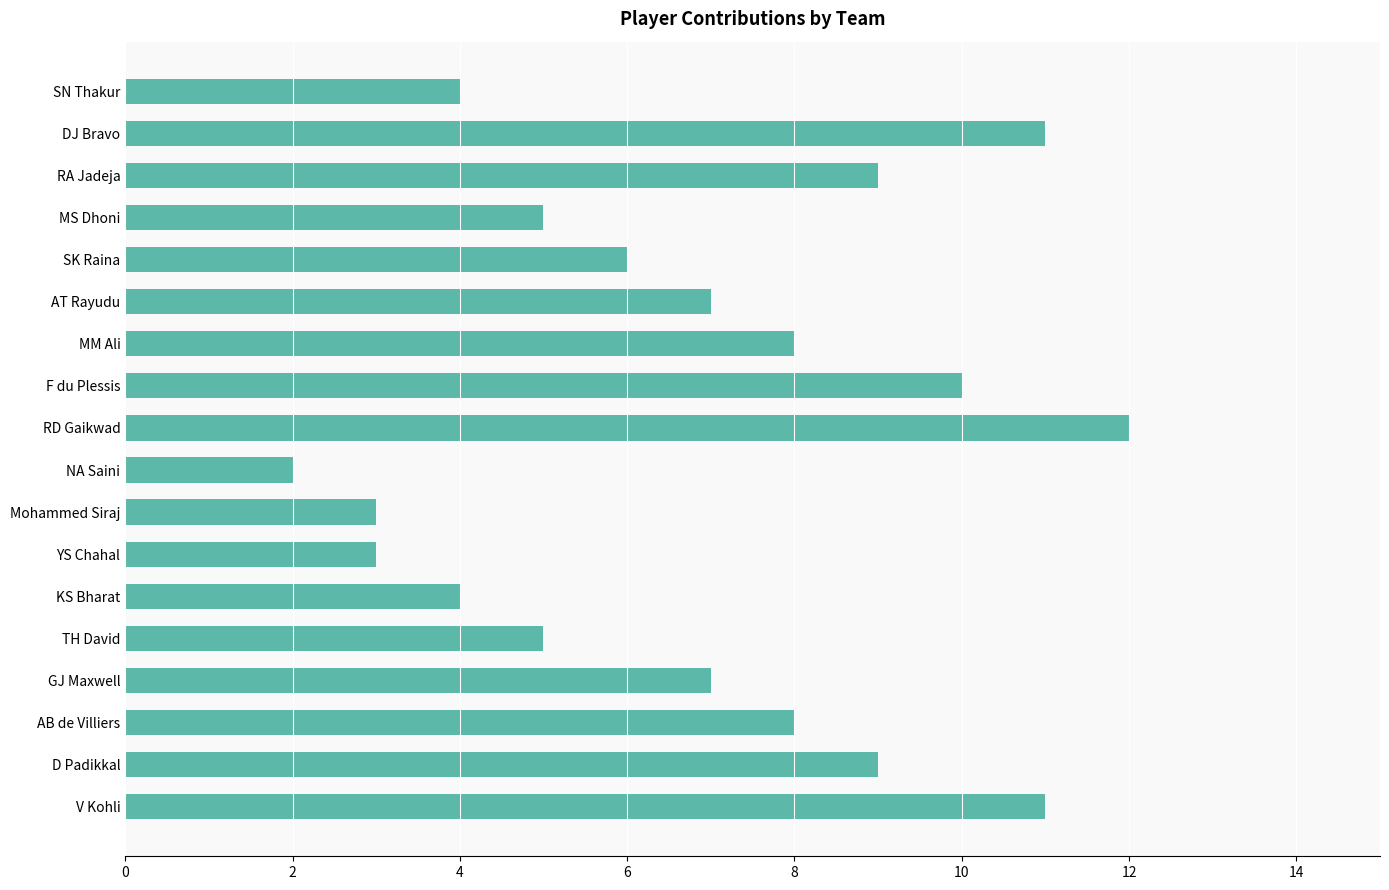

Does the chart contain stacked bars?

No